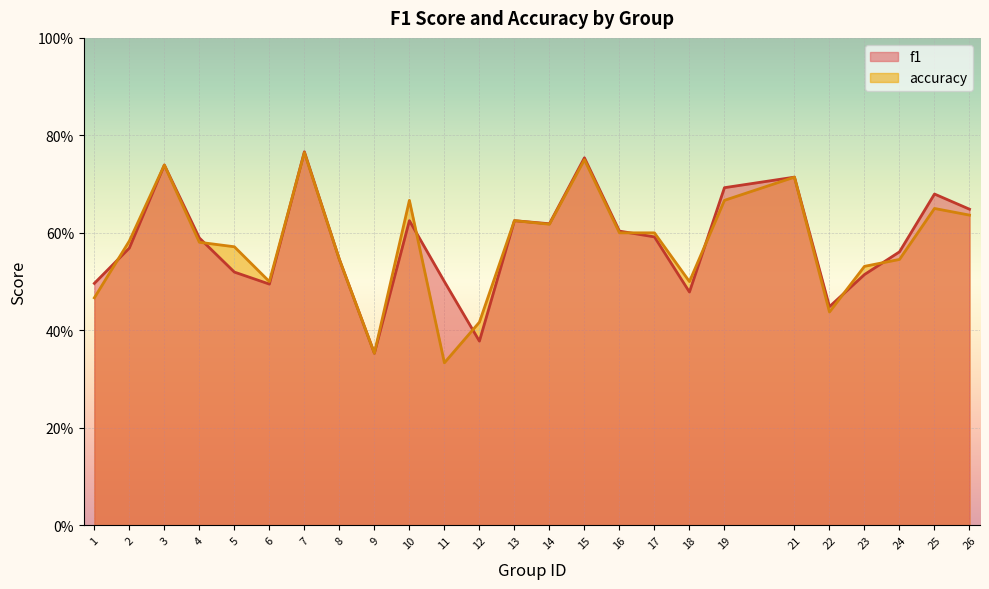

At which category does f1 reach its first local peak?

3